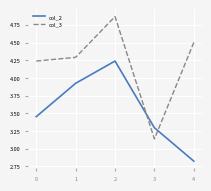

In col_2, how many points are higher than both neighbors (excluding endpoints)?

1